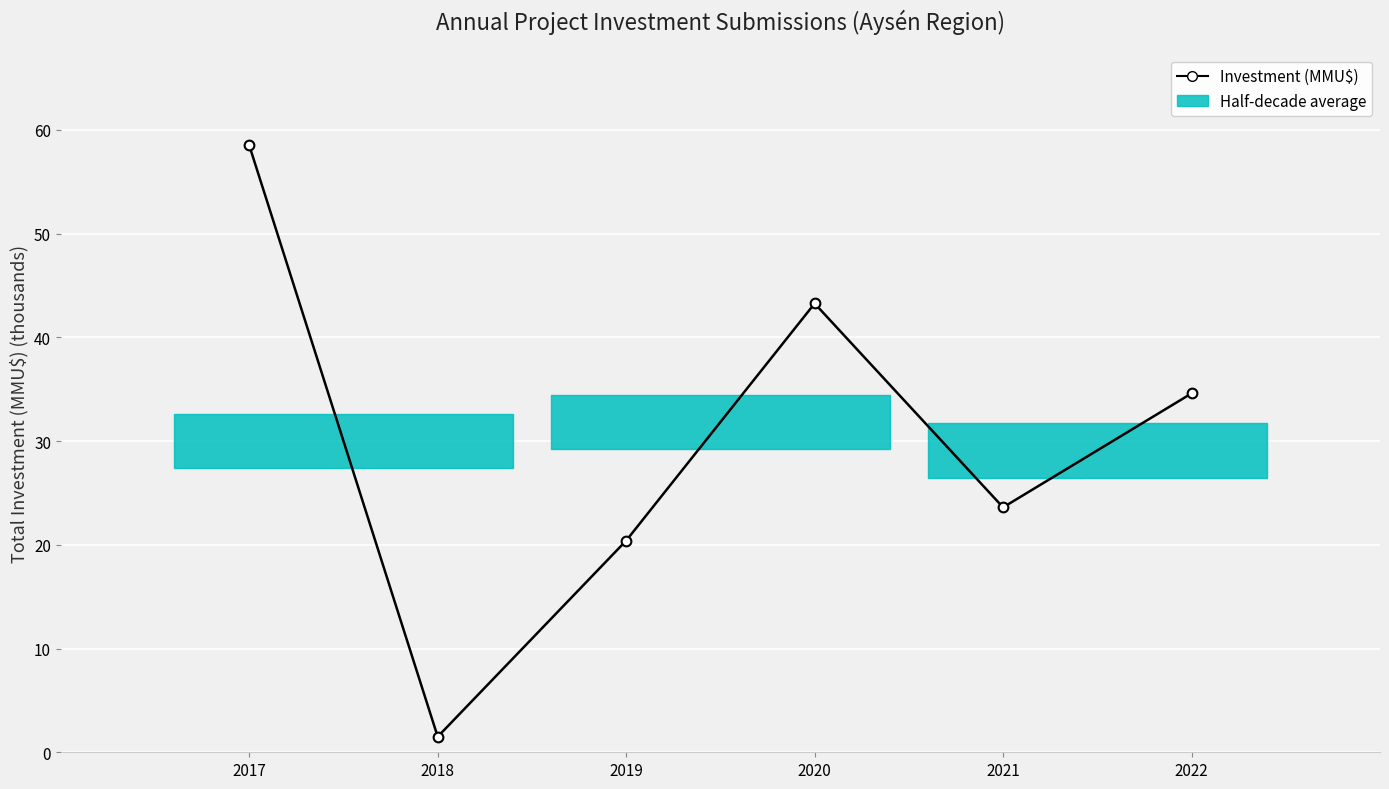

What is the difference between the second highest and minimum values?

41.8